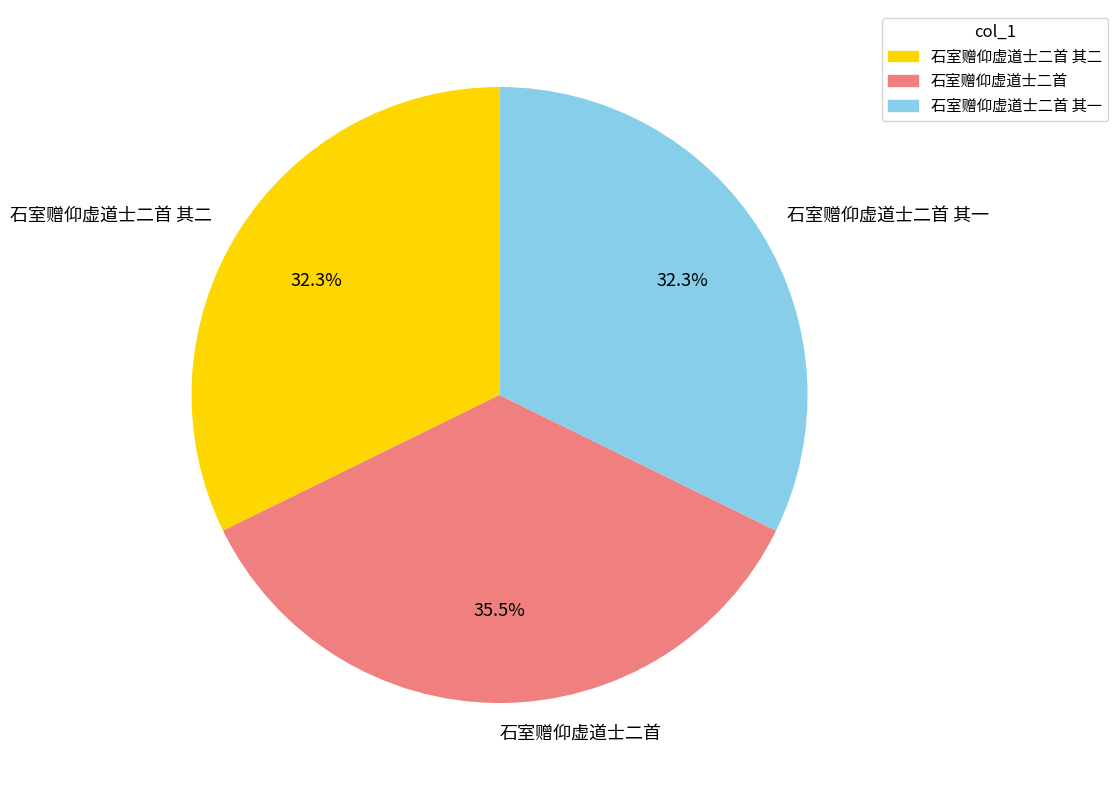

To the nearest percent, what is the average slice percentage?

33%